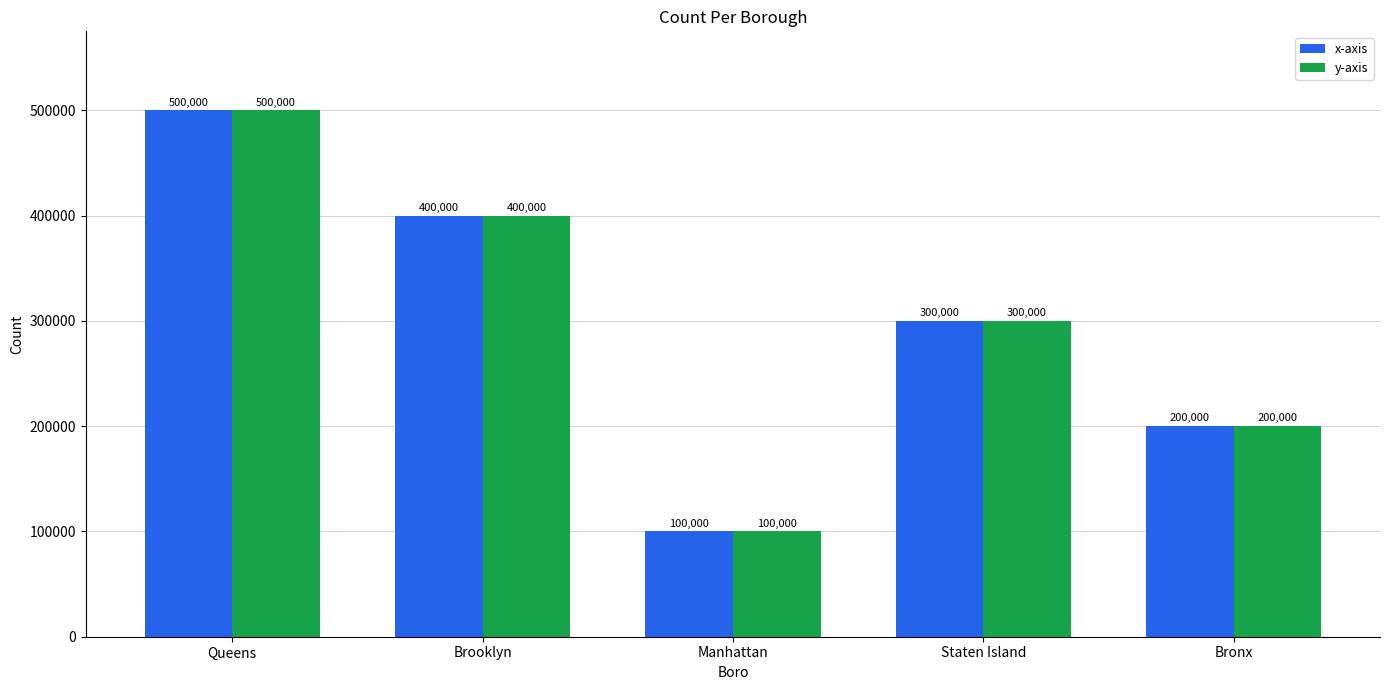

Where is y-axis nearest to the value 300000?

Staten Island